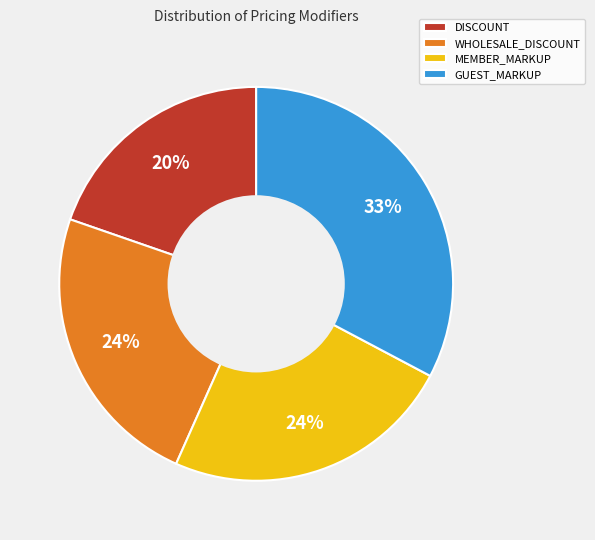

Does any single category account for the majority?

No